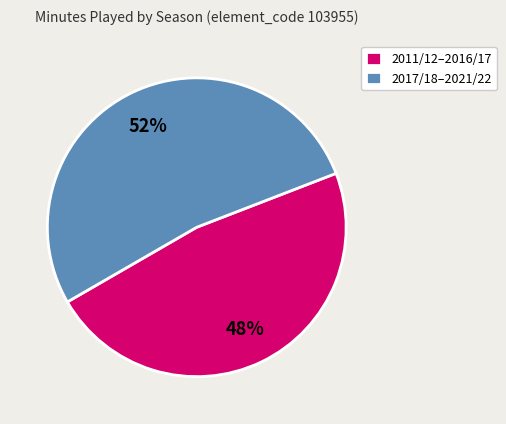

True or false: 2011/12–2016/17 accounts for 48% of the total.

True